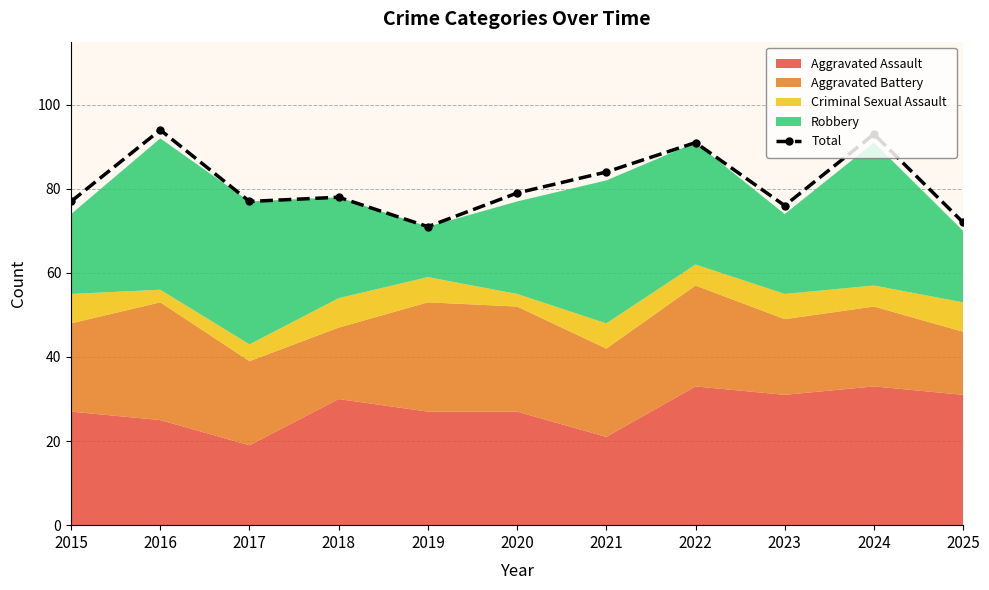

What is the difference between the maximum and minimum values?

23